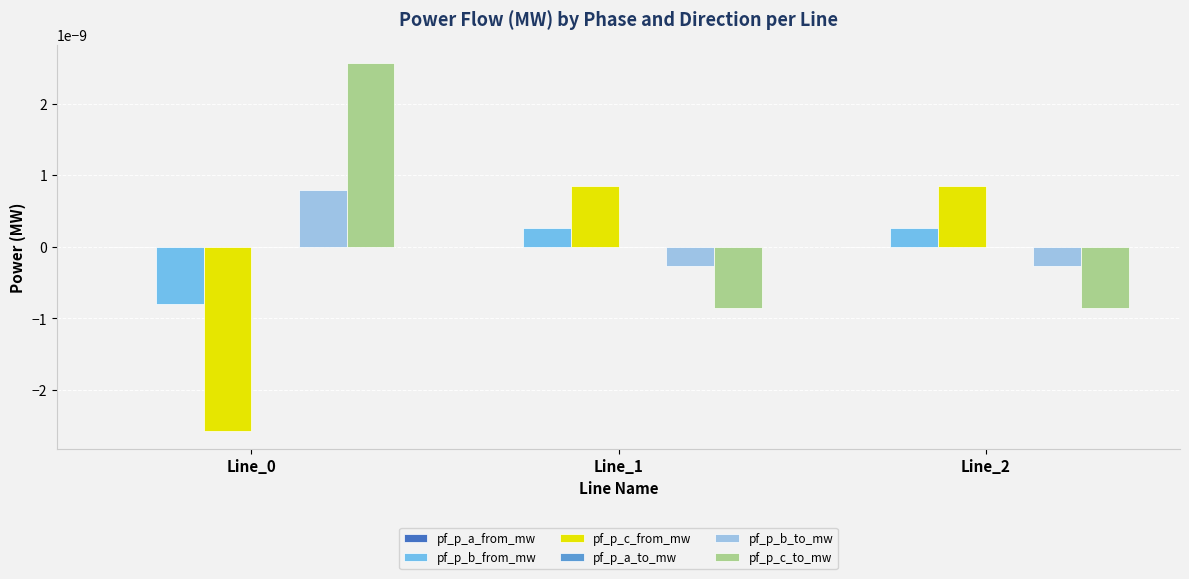

The pf_p_c_to_mw series shows -0.0 at Line_1. True or false?

True